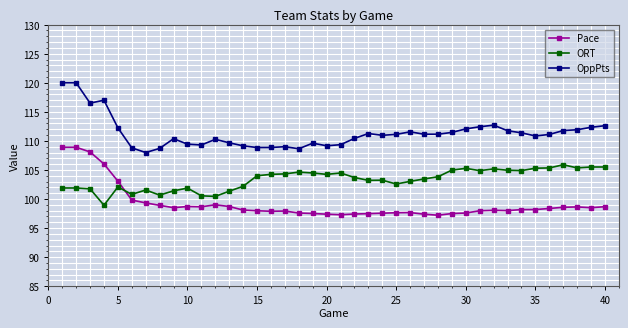

How many categories are shown in the chart?

40